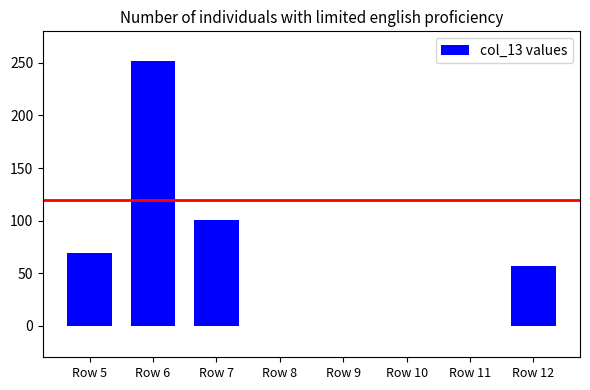

Where is the data nearest to the value 125?

Row 7